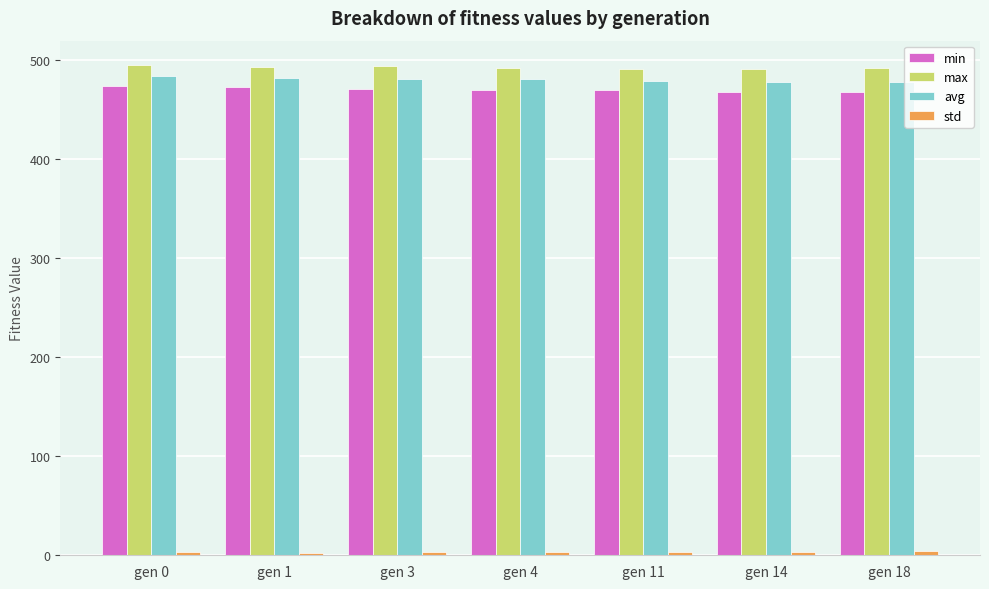

True or false: max has a value of 696.5 at gen 11.

False